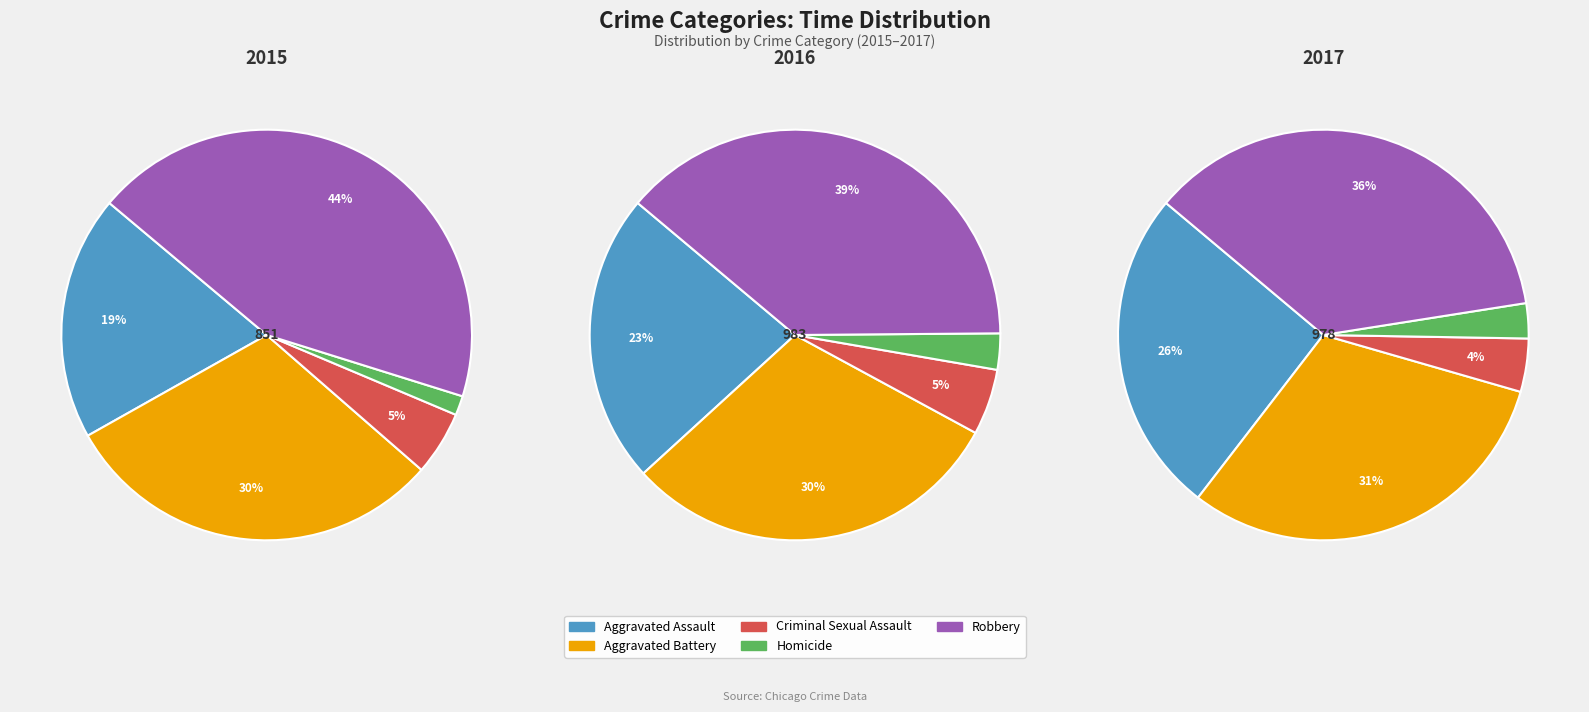

At Aggravated Battery, list the series in order from smallest to largest.

2015, 2016, 2017